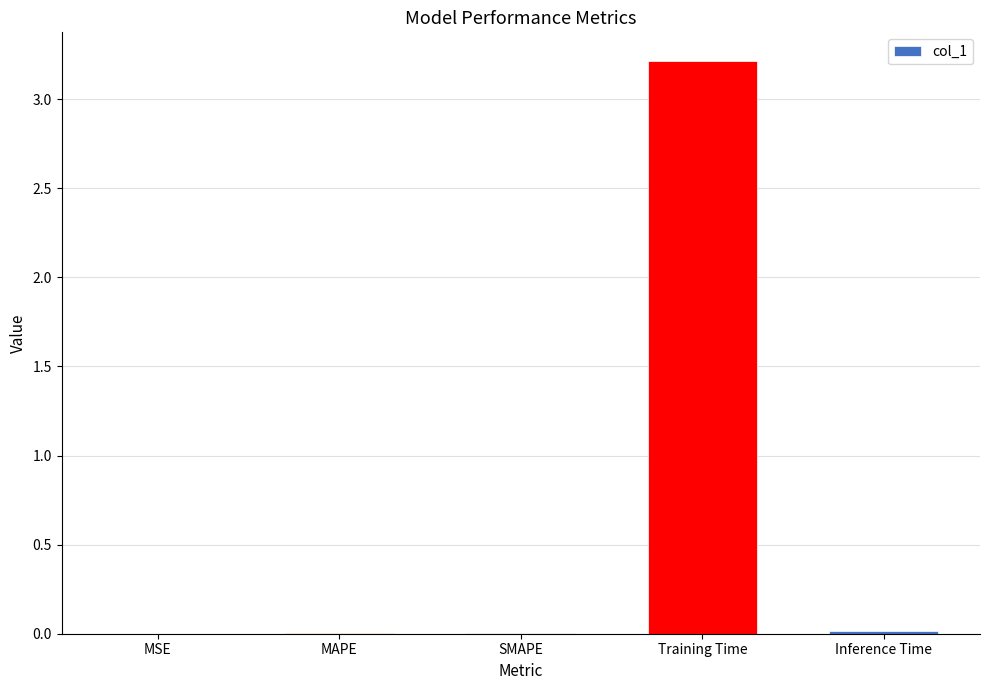

Which has a higher value, Training Time or Inference Time?

Training Time